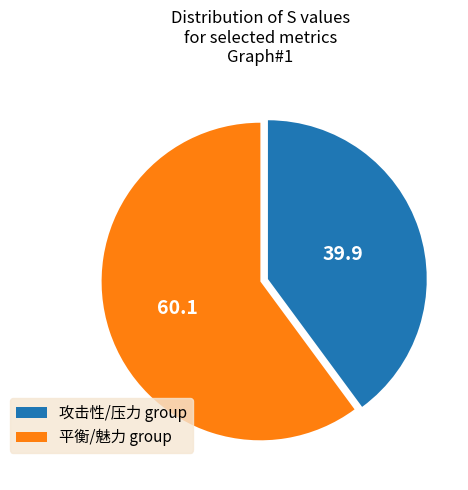

Between 攻击性/压力 group and 平衡/魅力 group, which is larger?

平衡/魅力 group